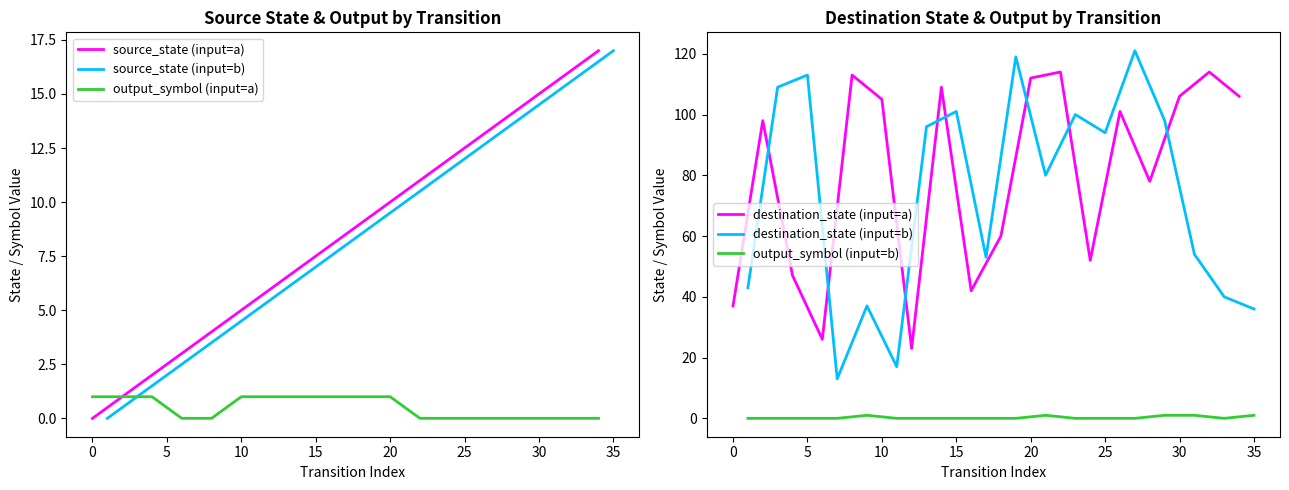

Reading right to left, list all the values displayed in this chart.

source_state (input=a): 17	16	15	14	13	12	11	10	9	8	7	6	5	4	3	2	1	0
source_state (input=b): 17	16	15	14	13	12	11	10	9	8	7	6	5	4	3	2	1	0
output_symbol (input=a): 0	0	0	0	0	0	0	1	1	1	1	1	1	0	0	1	1	1
destination_state (input=a): 106	114	106	78	101	52	114	112	60	42	109	23	105	113	26	47	98	37
destination_state (input=b): 36	40	54	98	121	94	100	80	119	53	101	96	17	37	13	113	109	43
output_symbol (input=b): 1	0	1	1	0	0	0	1	0	0	0	0	0	1	0	0	0	0